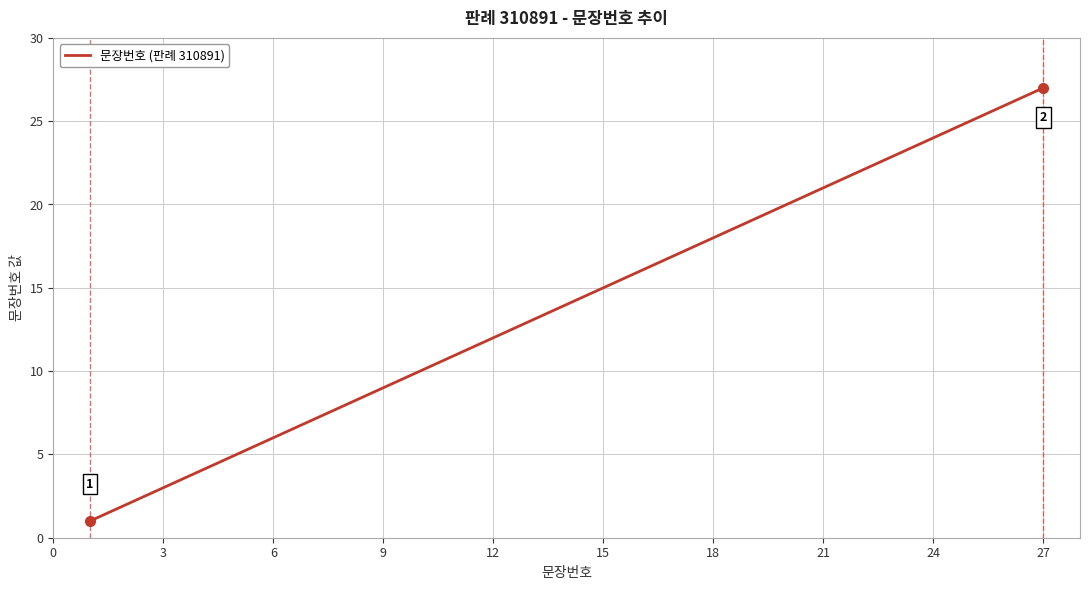

What is the difference between the second highest and minimum values?

25